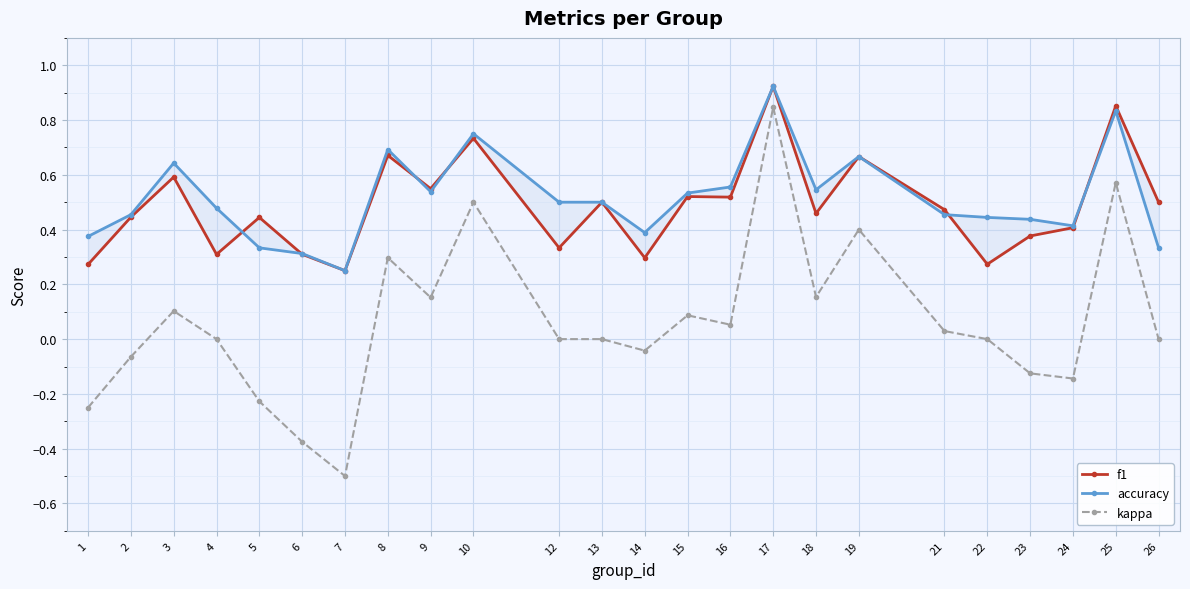

What is the greatest value displayed?

0.9